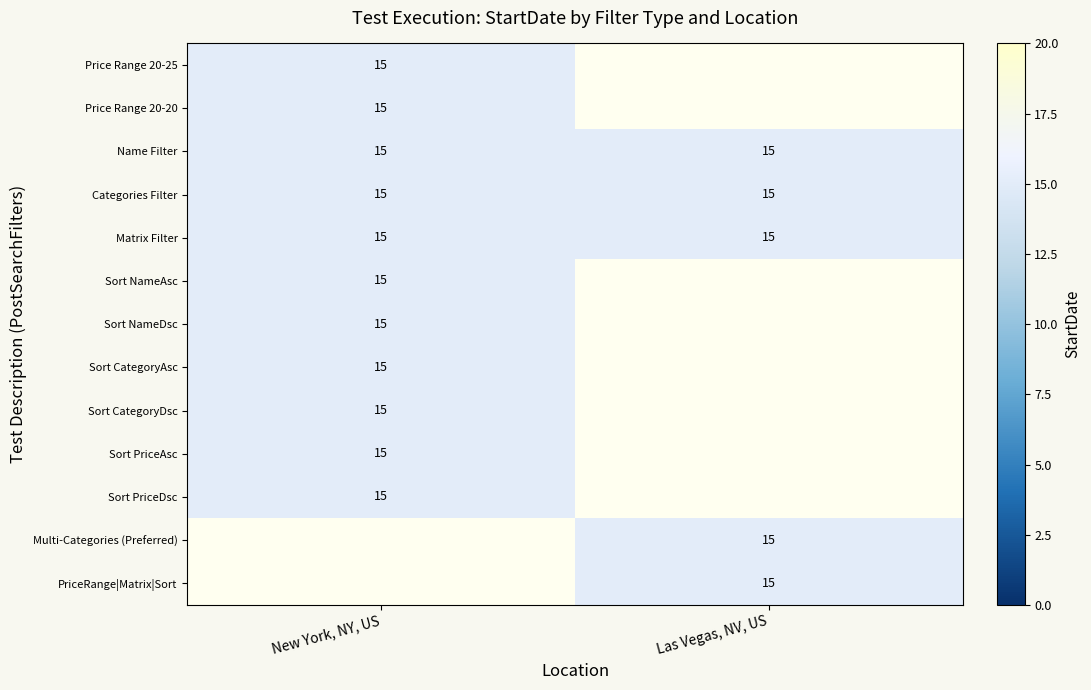

Which series has the widest spread of values?

New York, NY, US